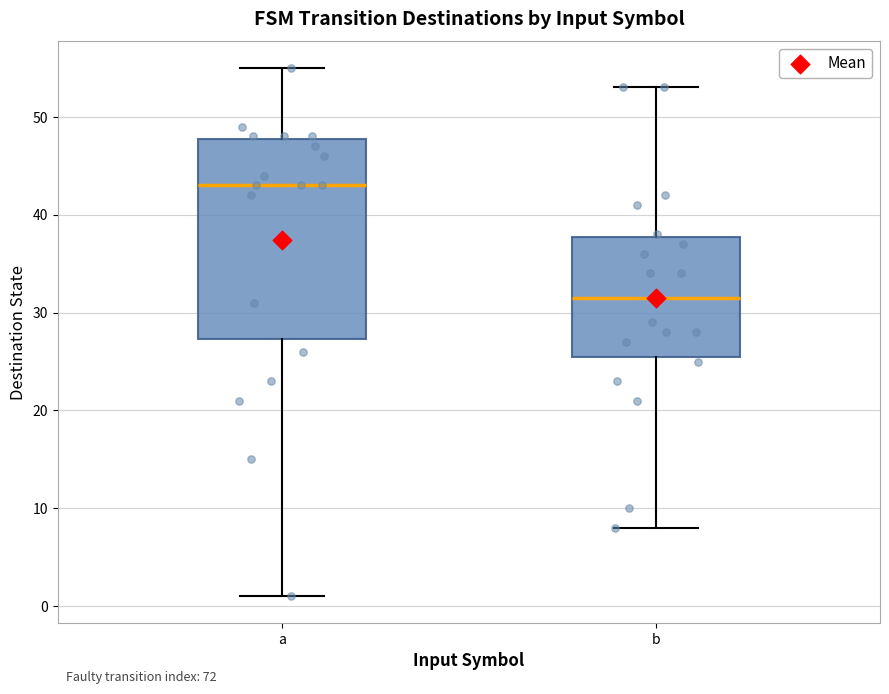

Reading left to right, read every box against the y-axis: the position of its median line, the range the box covers, and the ends of its whiskers. The values are not printed on the chart, so give them approximately, as read against the axis.

a: median 43, box 27 to 48, whiskers 1 to 55
b: median 32, box 26 to 38, whiskers 8 to 53